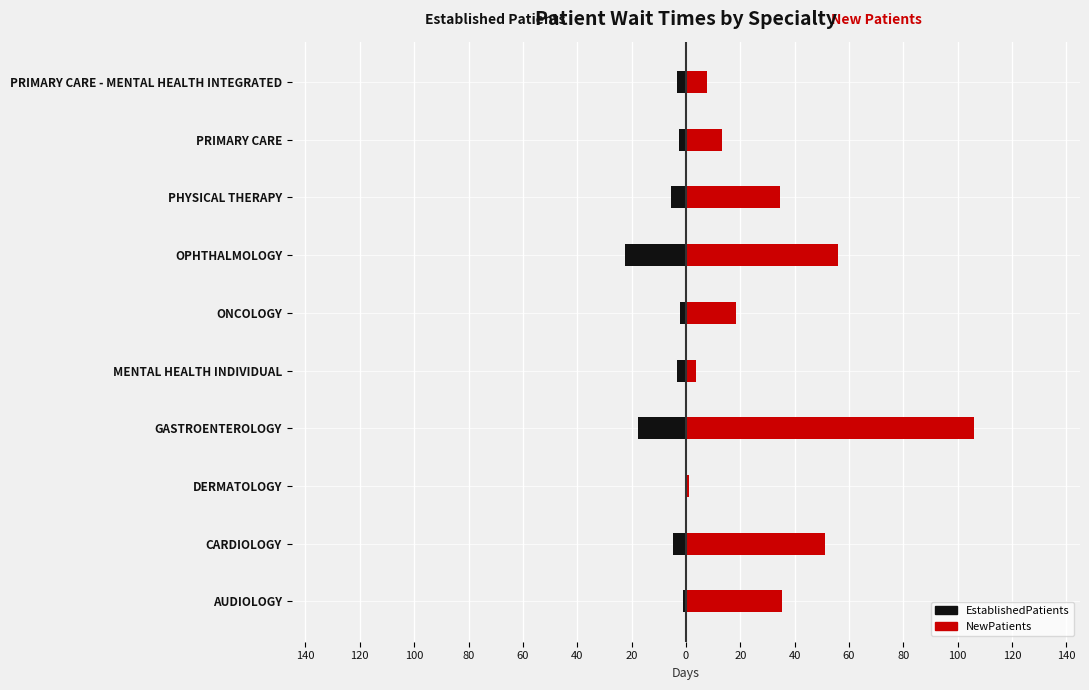

Which series has the largest total across all categories?

NewPatients